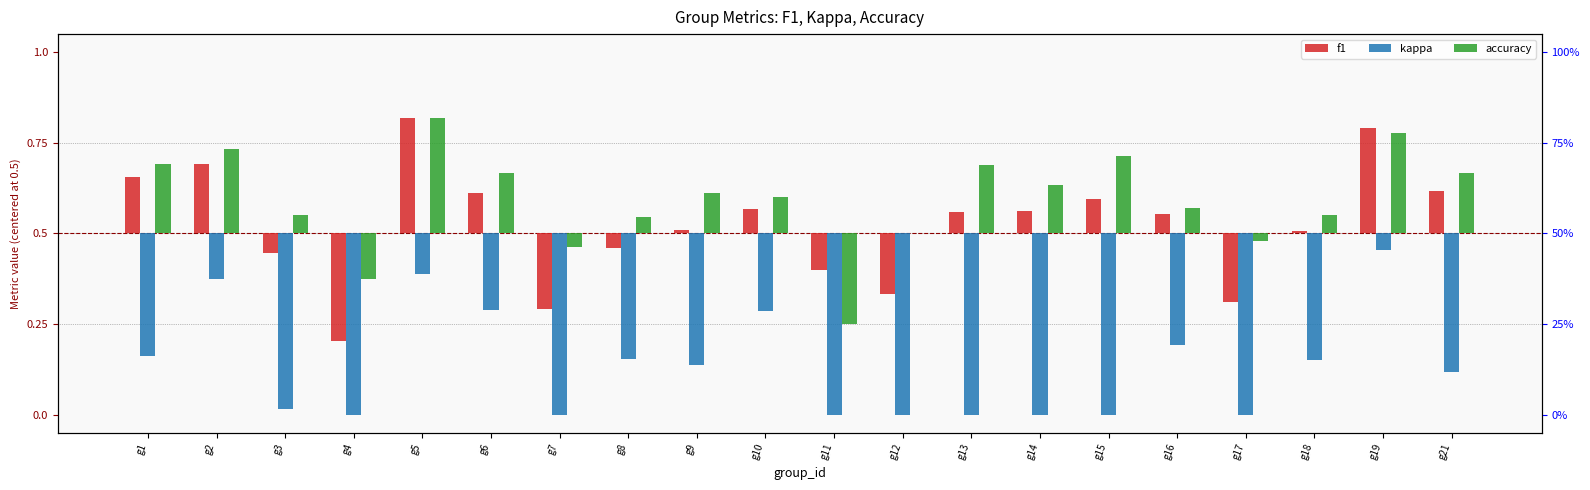

Which series has the largest total across all categories?

accuracy